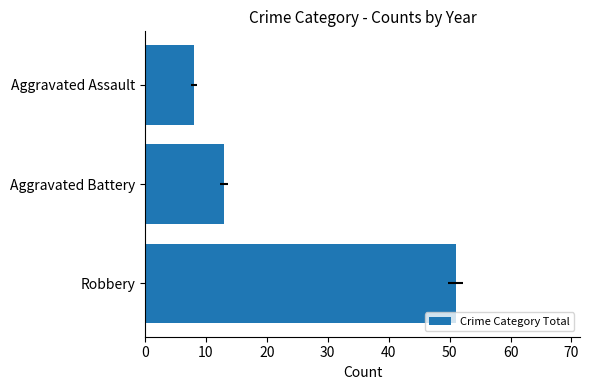

Count the values in the range 8 to 51.

3